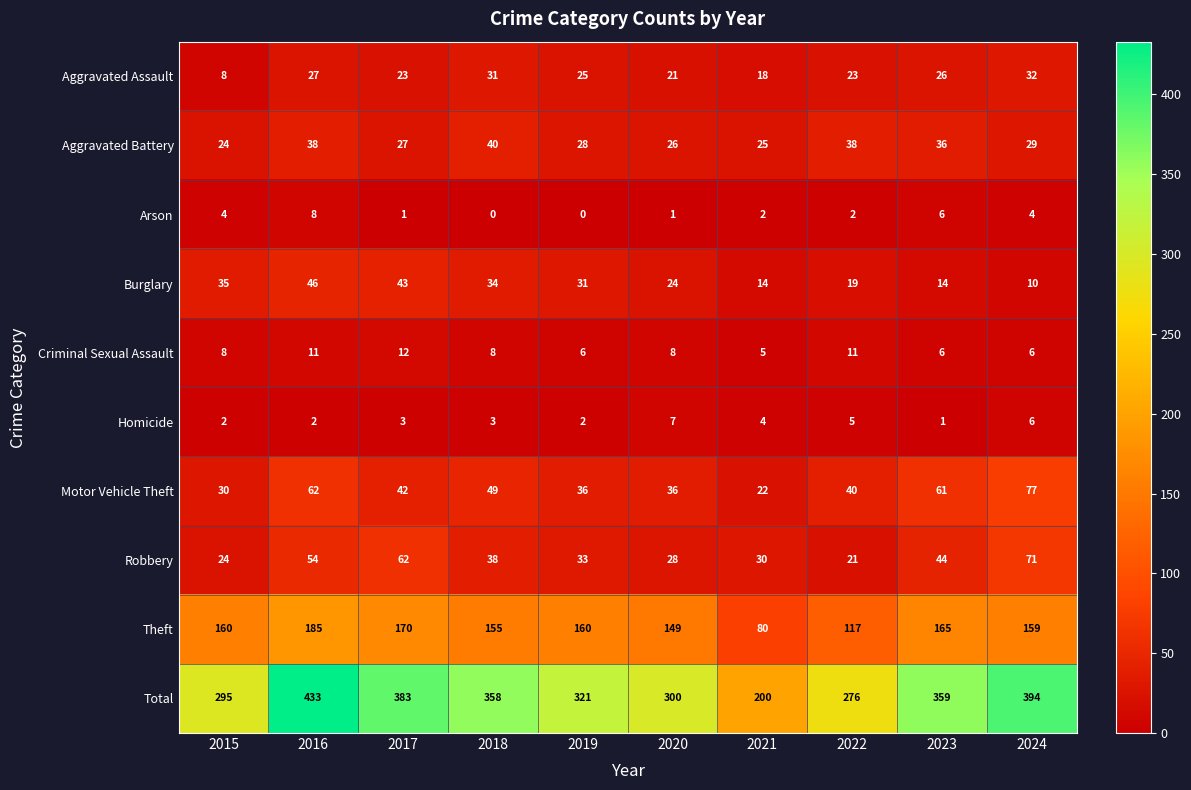

At how many categories does at least one series exceed 87?

10